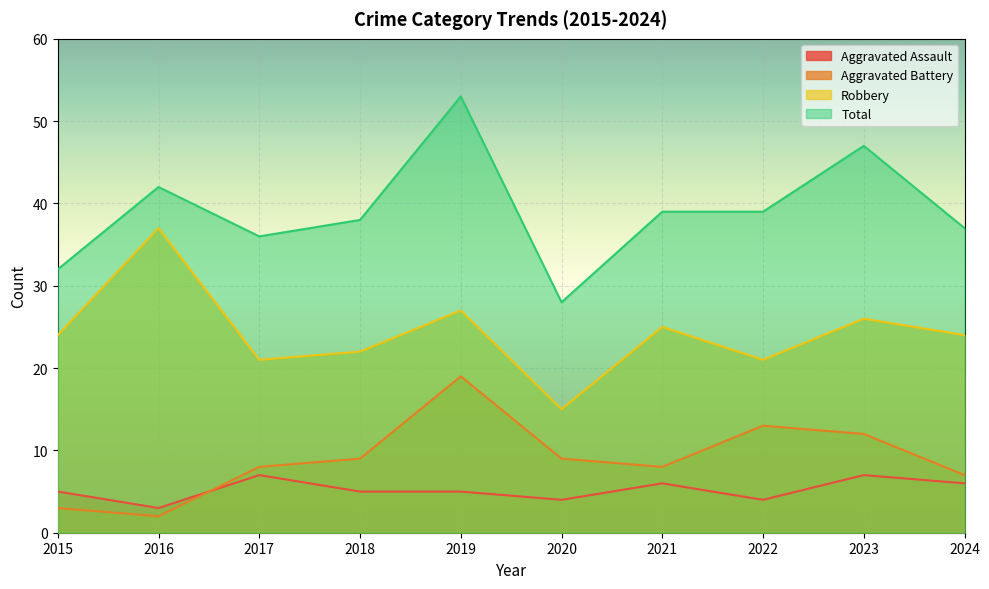

At 2023, list the series in order from largest to smallest.

Total, Robbery, Aggravated Battery, Aggravated Assault